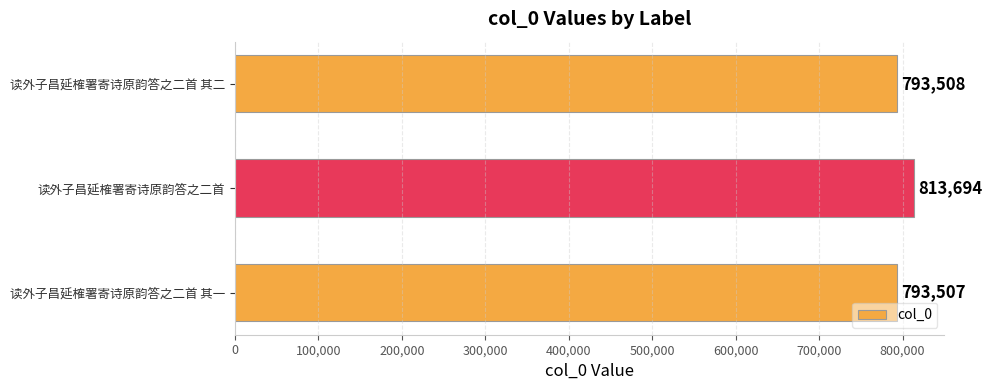

Which has a higher value, 读外子昌延榷署寄诗原韵答之二首 其二 or 读外子昌延榷署寄诗原韵答之二首 其一?

读外子昌延榷署寄诗原韵答之二首 其二